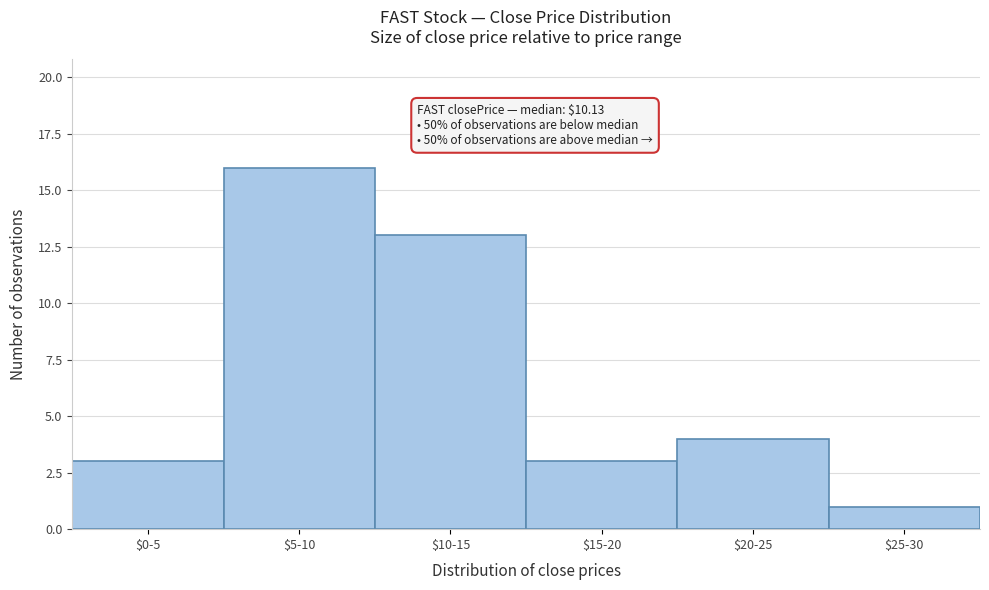

Reading left to right, what are all the values shown in this chart?

3	16	13	3	4	1